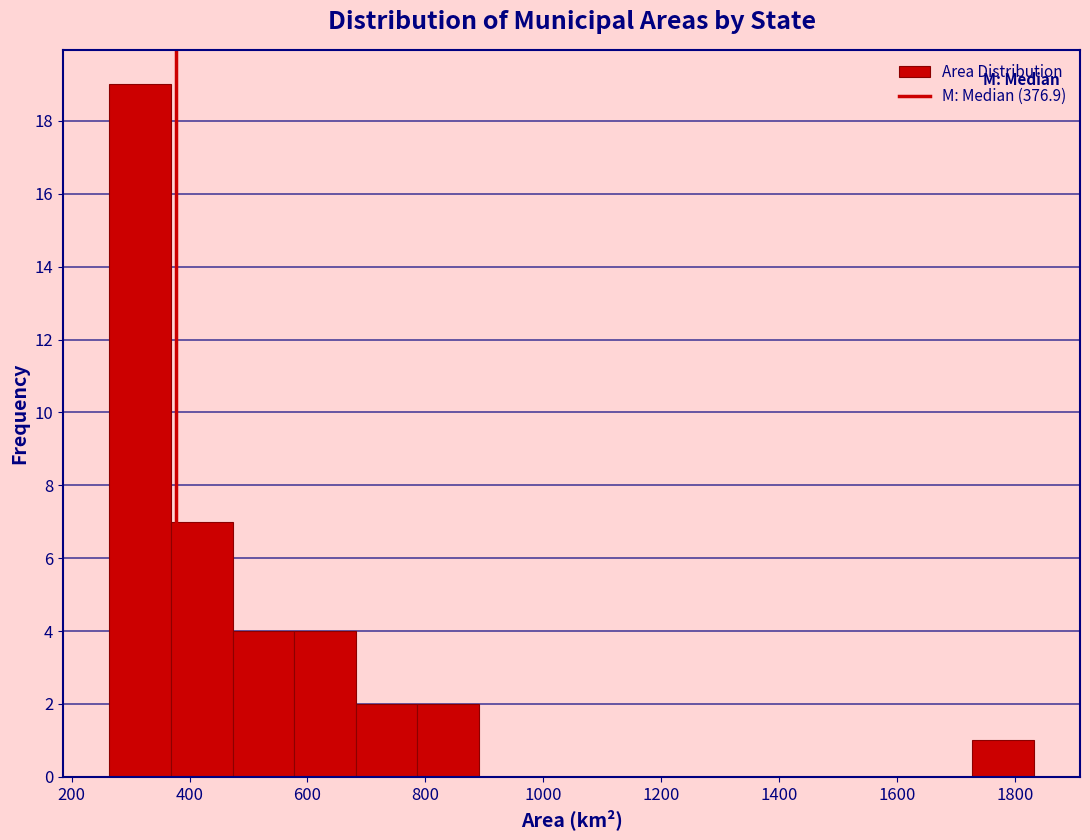

Reading left to right, list every bar in this chart as the range it spans on the x-axis followed by its height. Neither the bar edges nor the heights are printed on the chart, so give them approximately, as read against the axes.

260 to 360: 19
360 to 480: 7
480 to 580: 4
580 to 680: 4
680 to 780: 2
780 to 900: 2
900 to 1000: 0
1000 to 1100: 0
1100 to 1200: 0
1200 to 1300: 0
1300 to 1420: 0
1420 to 1520: 0
1520 to 1620: 0
1620 to 1720: 0
1720 to 1840: 1